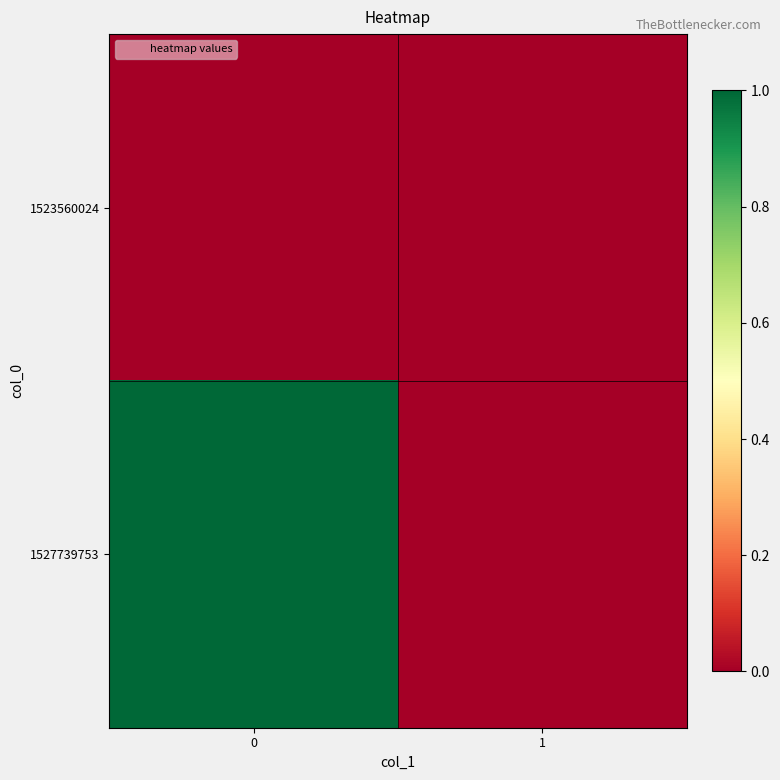

Count the number of data series in this chart.

2